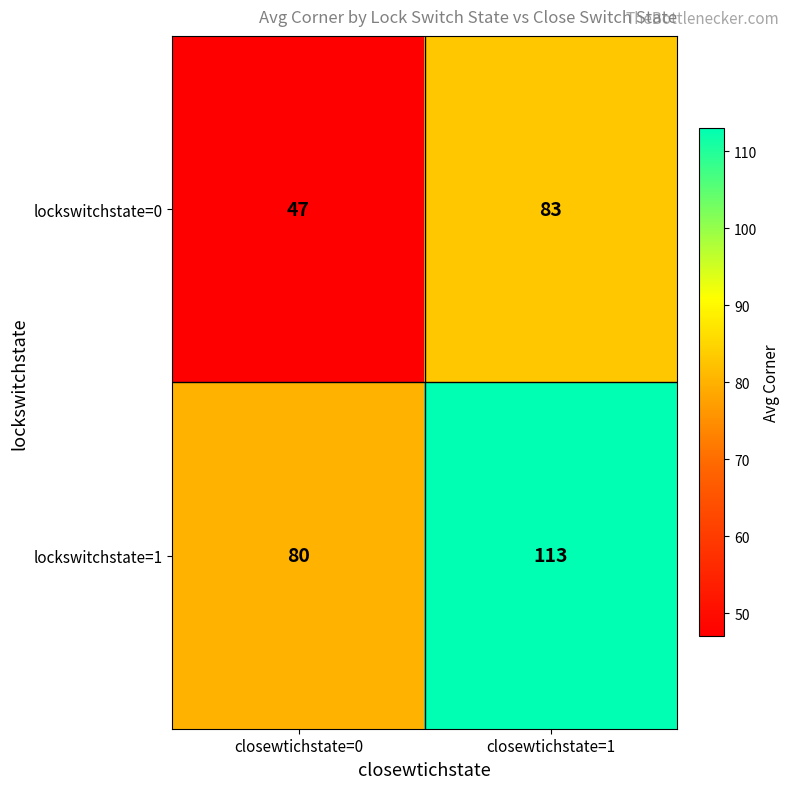

Which series changed the most between closewtichstate=0 and closewtichstate=1?

lockswitchstate=0